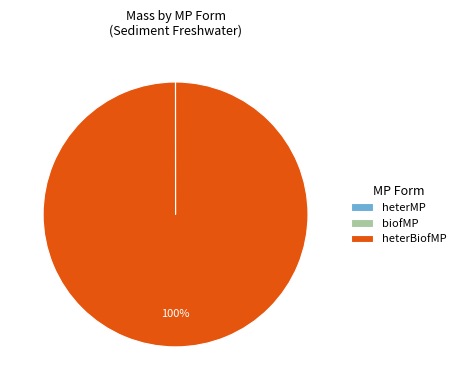

Which slice is the largest?

heterBiofMP